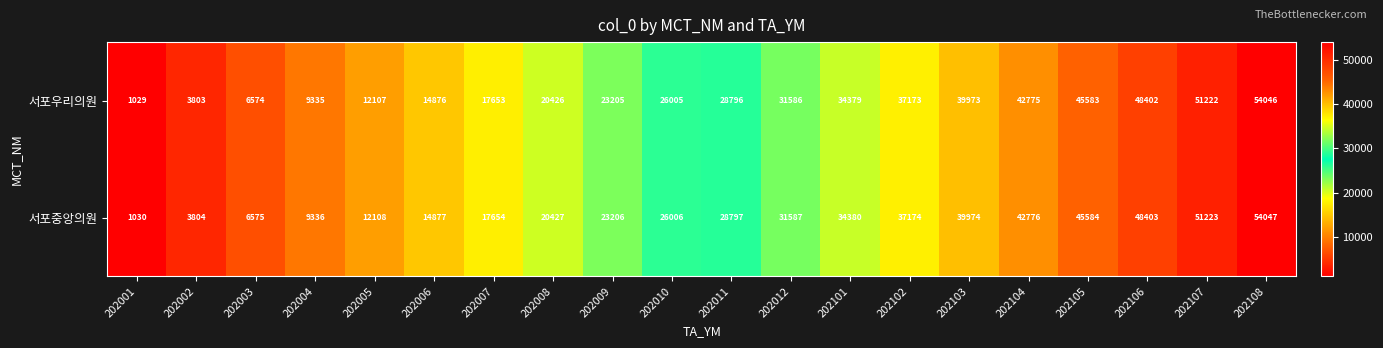

What is the average value of the 서포중앙의원 series?

27448